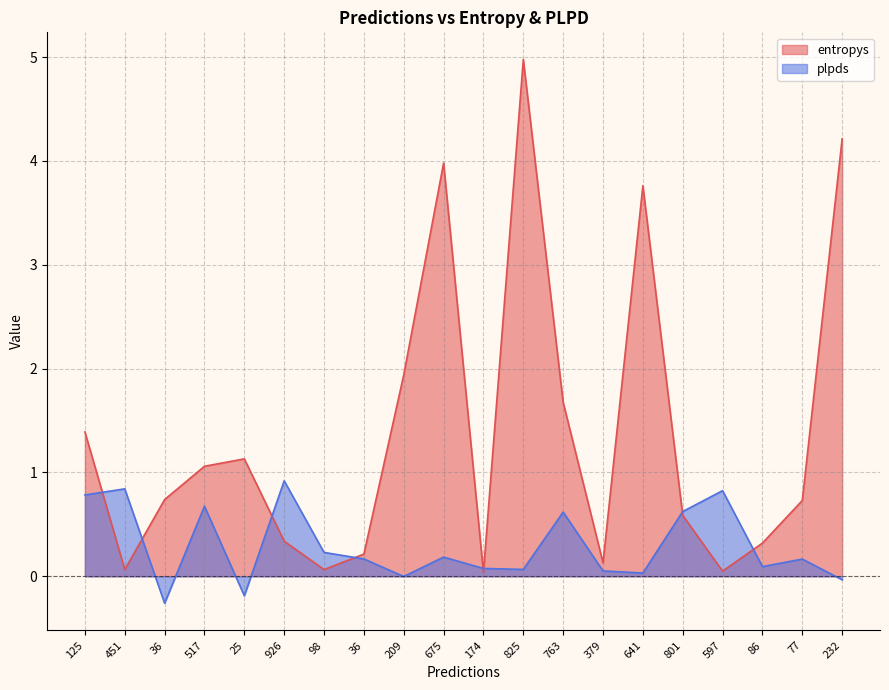

What is the difference between the entropys values at 98 and 232?

4.1